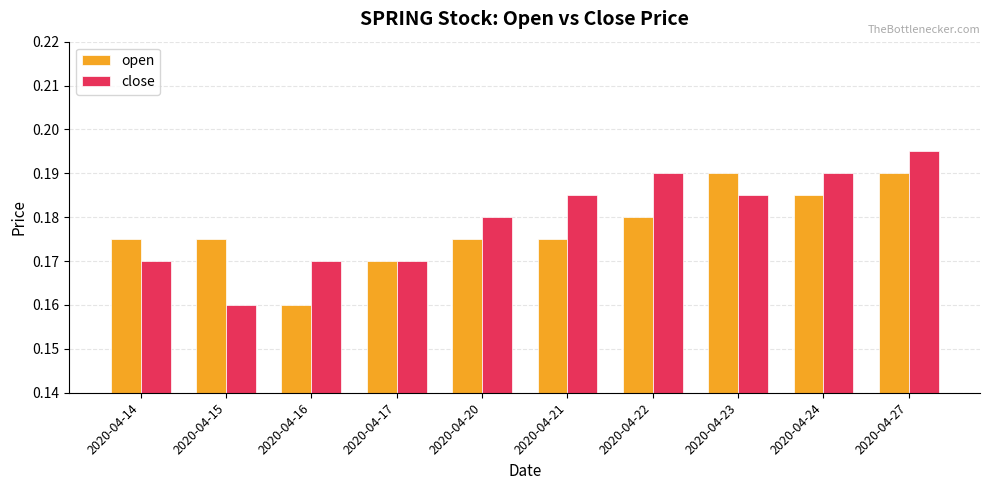

Which category has the highest value across all series?

2020-04-27